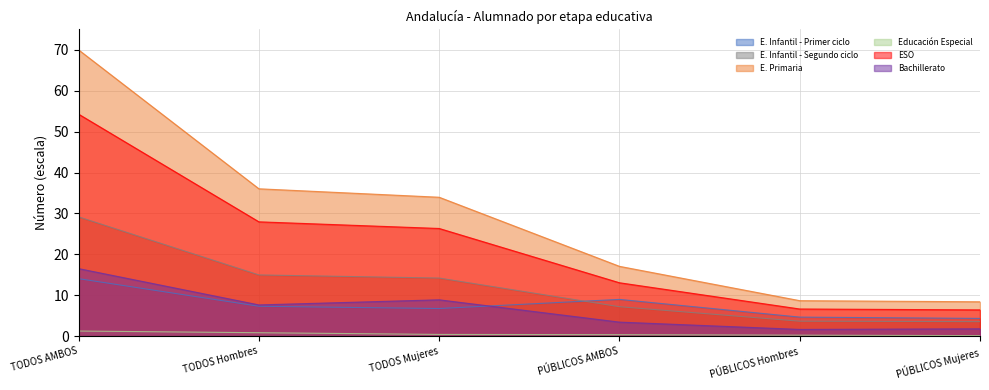

Reading left to right, transcribe all the data shown in this chart.

E. Infantil - Primer ciclo: 14.0	7.3	6.7	9.0	4.6	4.3
E. Infantil - Segundo ciclo: 29.2	15.0	14.2	7.2	3.7	3.5
E. Primaria: 70.0	36.0	34.0	17.1	8.7	8.4
Educación Especial: 1.2	0.8	0.4	0.3	0.2	0.1
ESO: 54.3	28.0	26.3	13.0	6.6	6.4
Bachillerato: 16.5	7.6	8.9	3.4	1.6	1.8